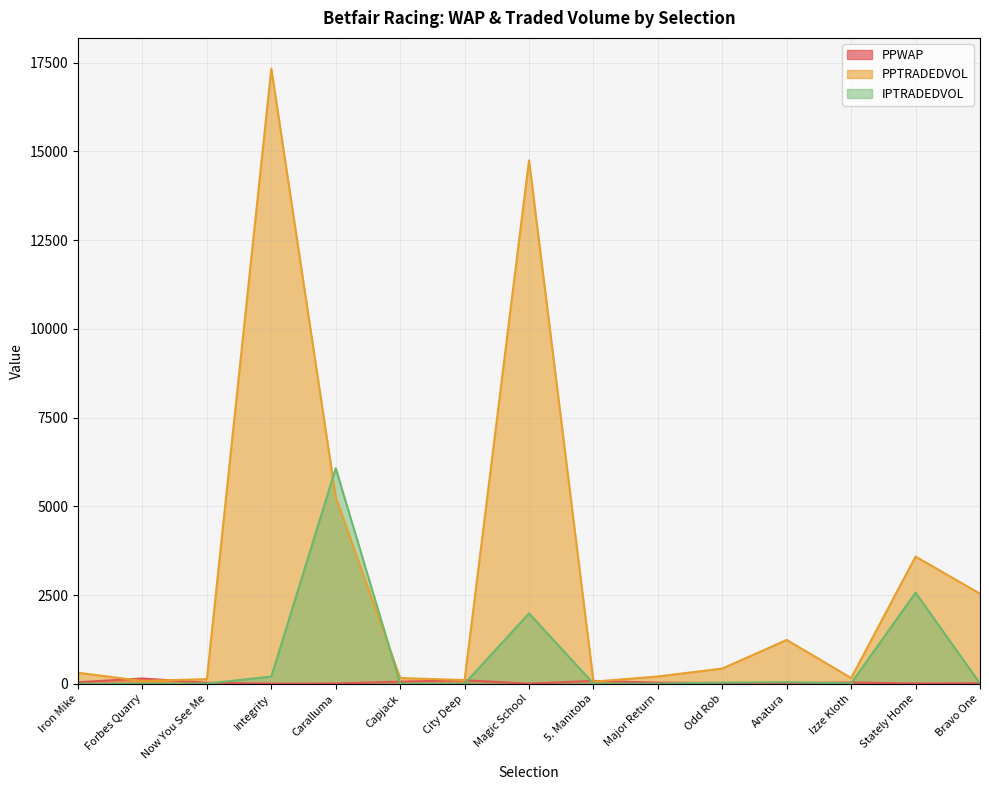

List the labels in order of IPTRADEDVOL value, largest first.

Caralluma, Stately Home, Magic School, Integrity, Anatura, Odd Rob, Izze Kloth, Capjack, Bravo One, Now You See Me, 5. Manitoba, Major Return, City Deep, Iron Mike, Forbes Quarry